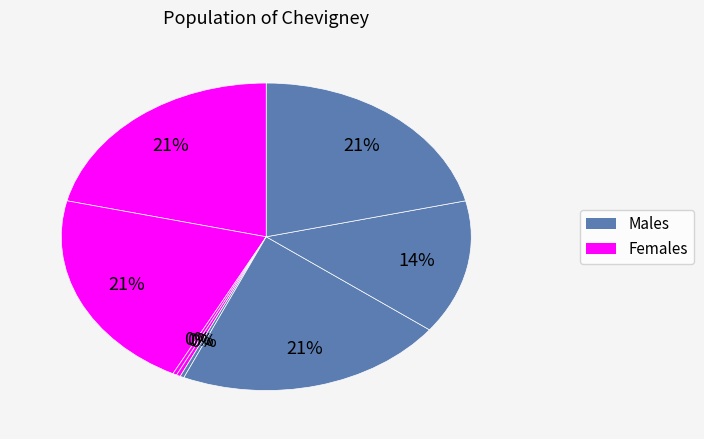

Count the number of slices in the pie.

8